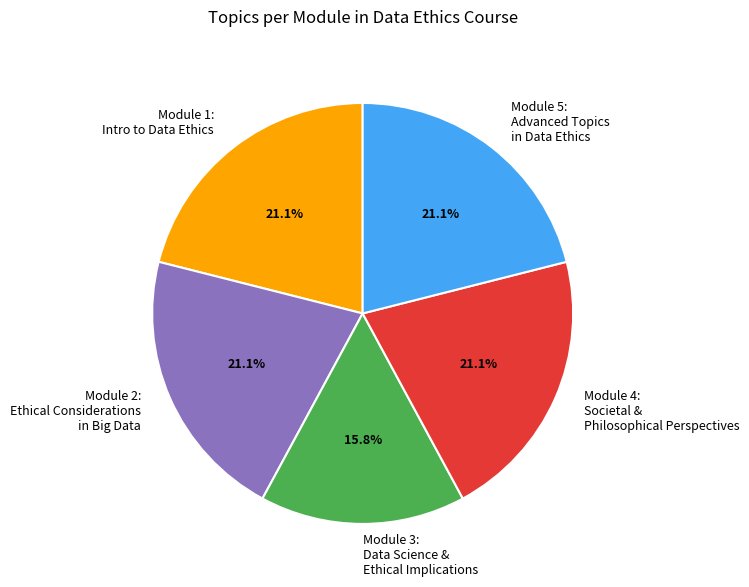

How many segments does this pie chart have?

5